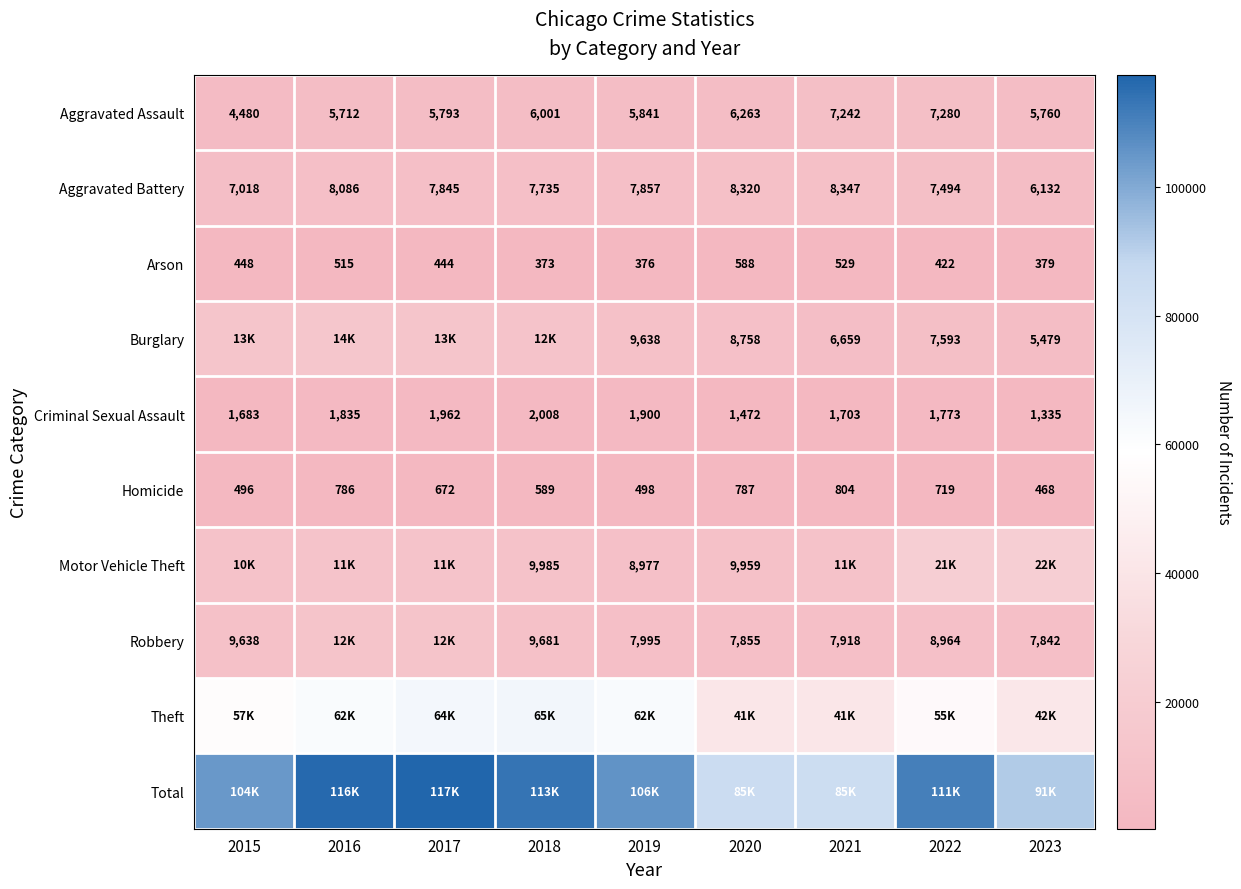

True or false: Burglary has a value of 7593 at 2022.

True